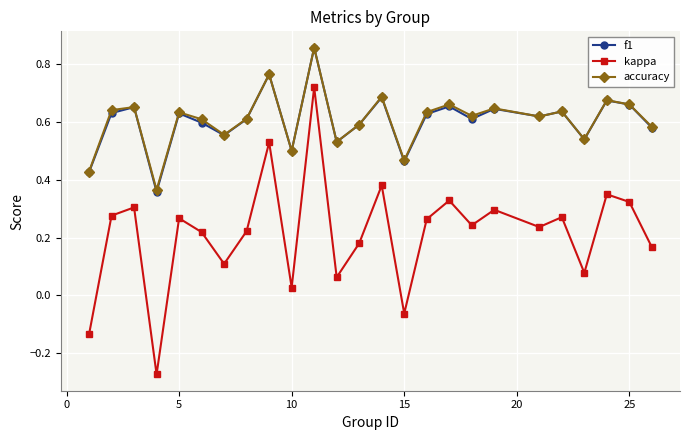

Does the chart display data point markers on the line(s)?

Yes